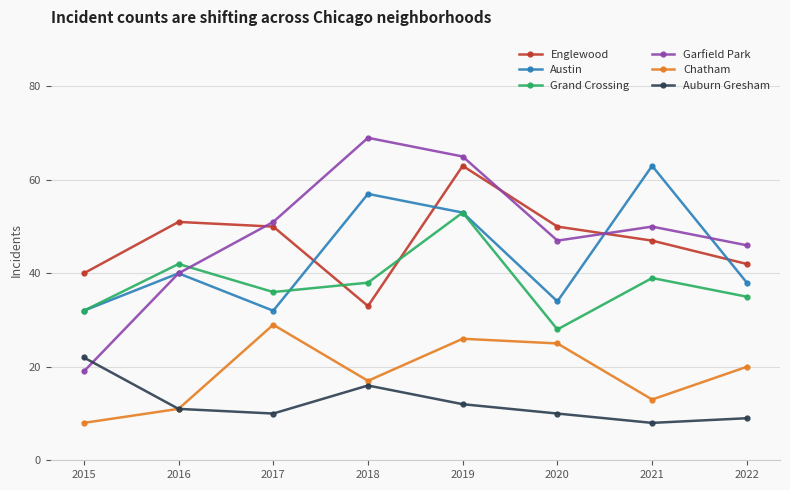

True or false: Auburn Gresham has a value of 14 at 2022.

False